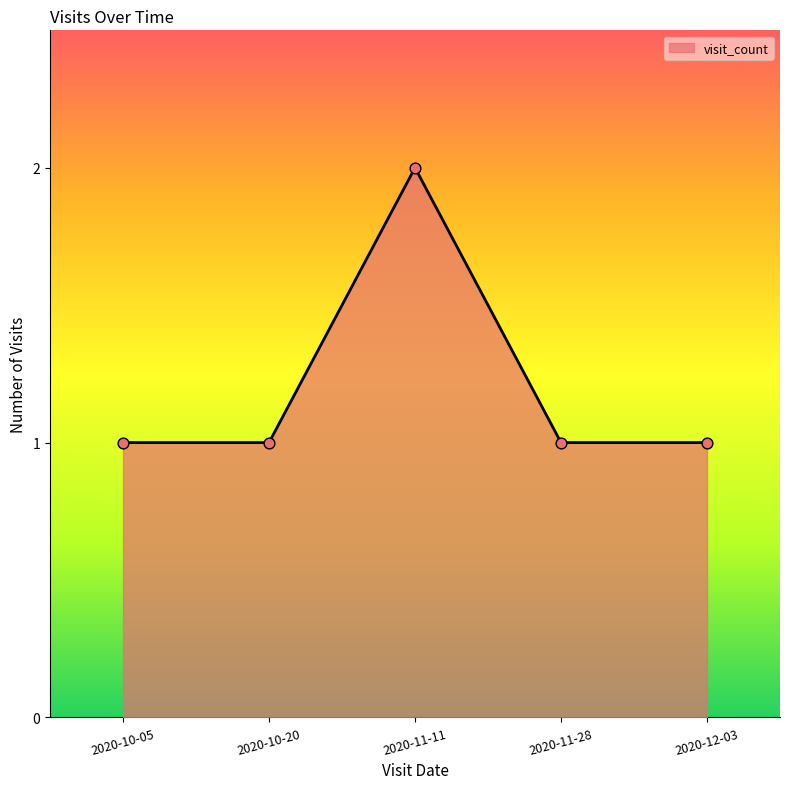

What is the change in value from 2020-10-20 to 2020-11-11?

+1